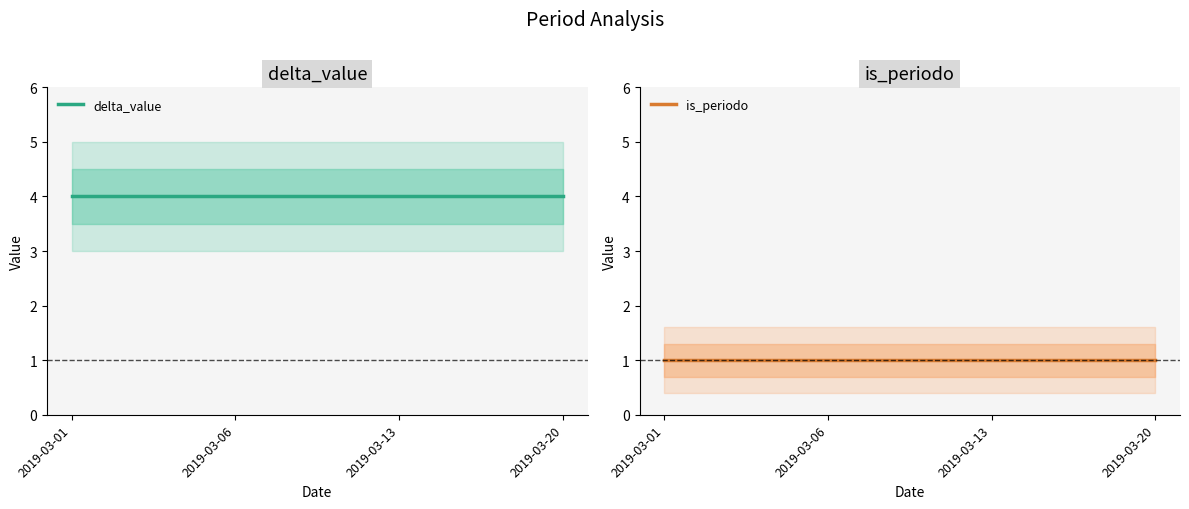

Which has a higher value, 2019-03-06 or 2019-03-20?

2019-03-06